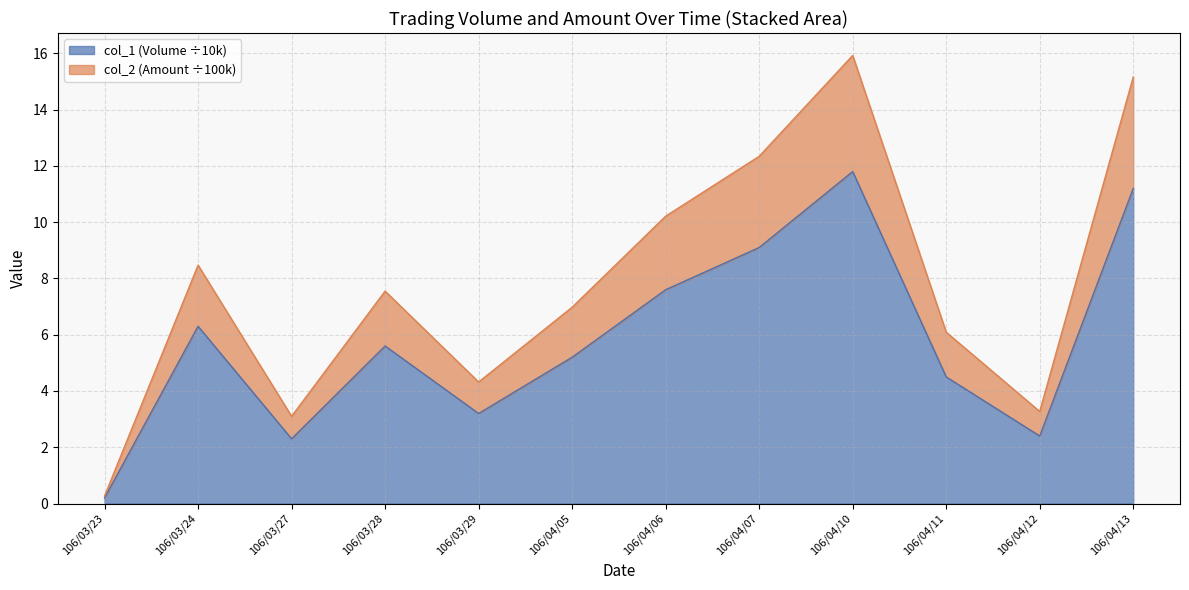

What is the label of the 6th point from the right?

106/04/06